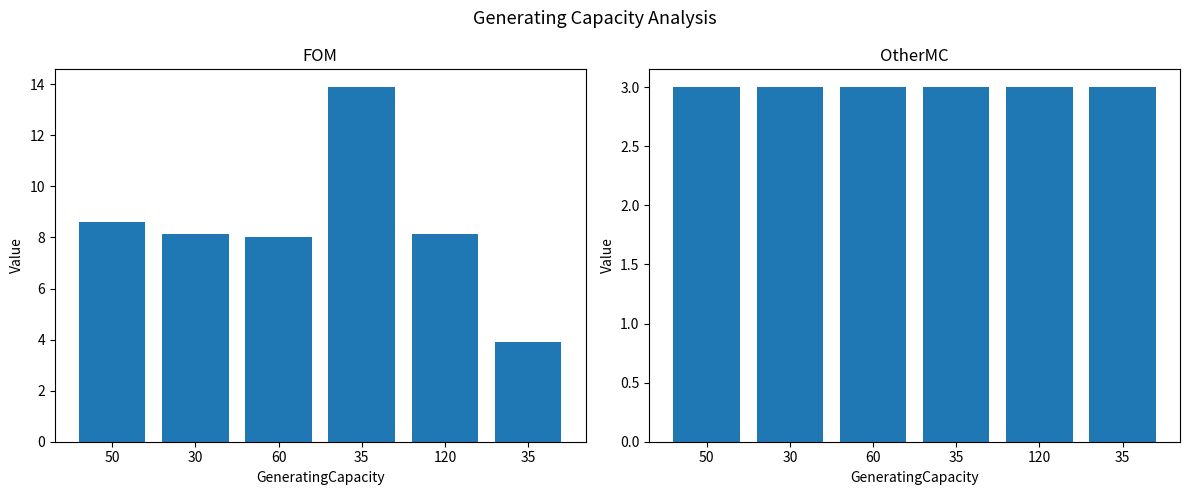

What value does the OtherMC/OtherMC series have at 120?

3.0